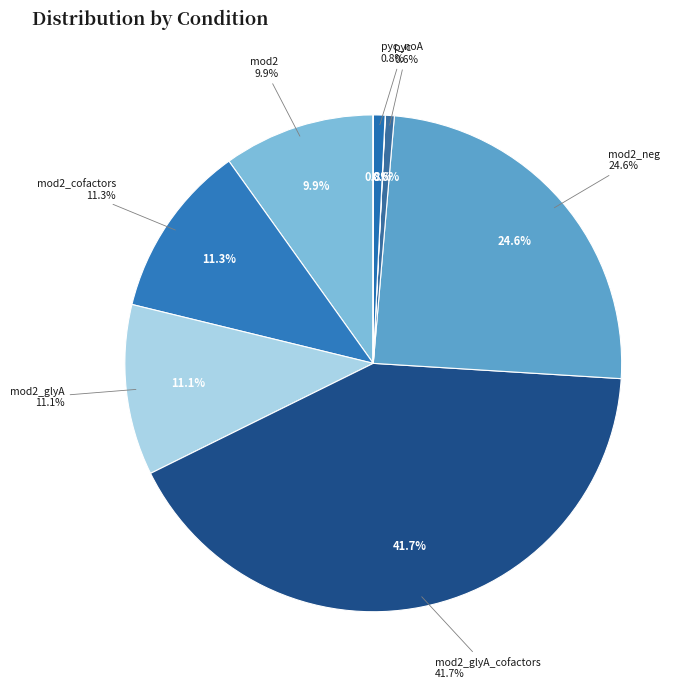

What portion of the pie excludes std?

100.0%